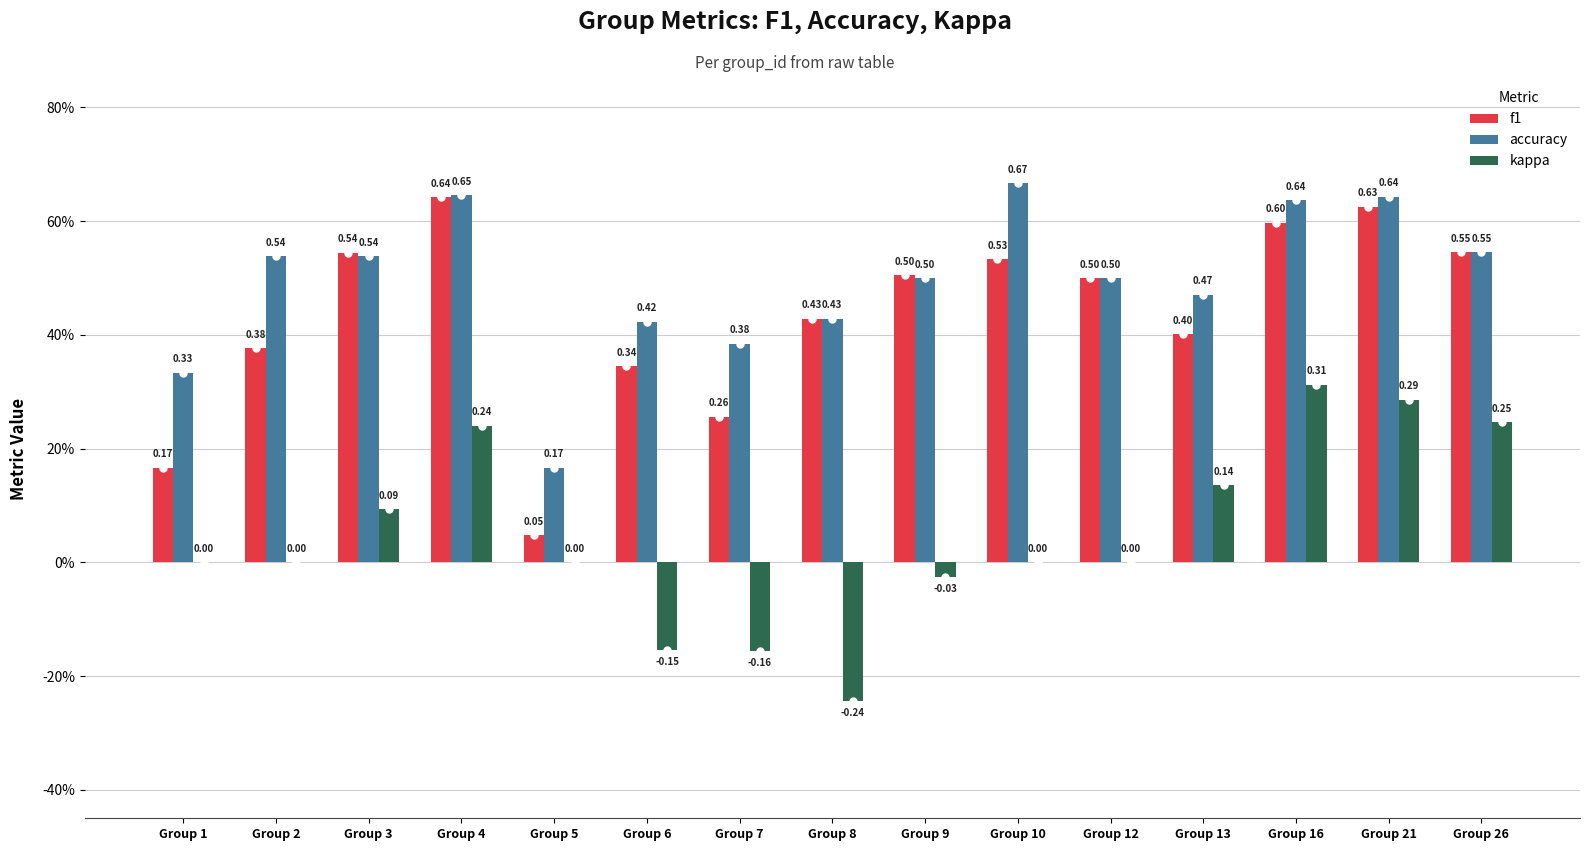

Reading right to left, what are all the values shown in this chart?

f1: 0.5	0.6	0.6	0.4	0.5	0.5	0.5	0.4	0.3	0.3	0.0	0.6	0.5	0.4	0.2
accuracy: 0.5	0.6	0.6	0.5	0.5	0.7	0.5	0.4	0.4	0.4	0.2	0.6	0.5	0.5	0.3
kappa: 0.2	0.3	0.3	0.1	0.0	0.0	-0.0	-0.2	-0.2	-0.2	0.0	0.2	0.1	0.0	0.0